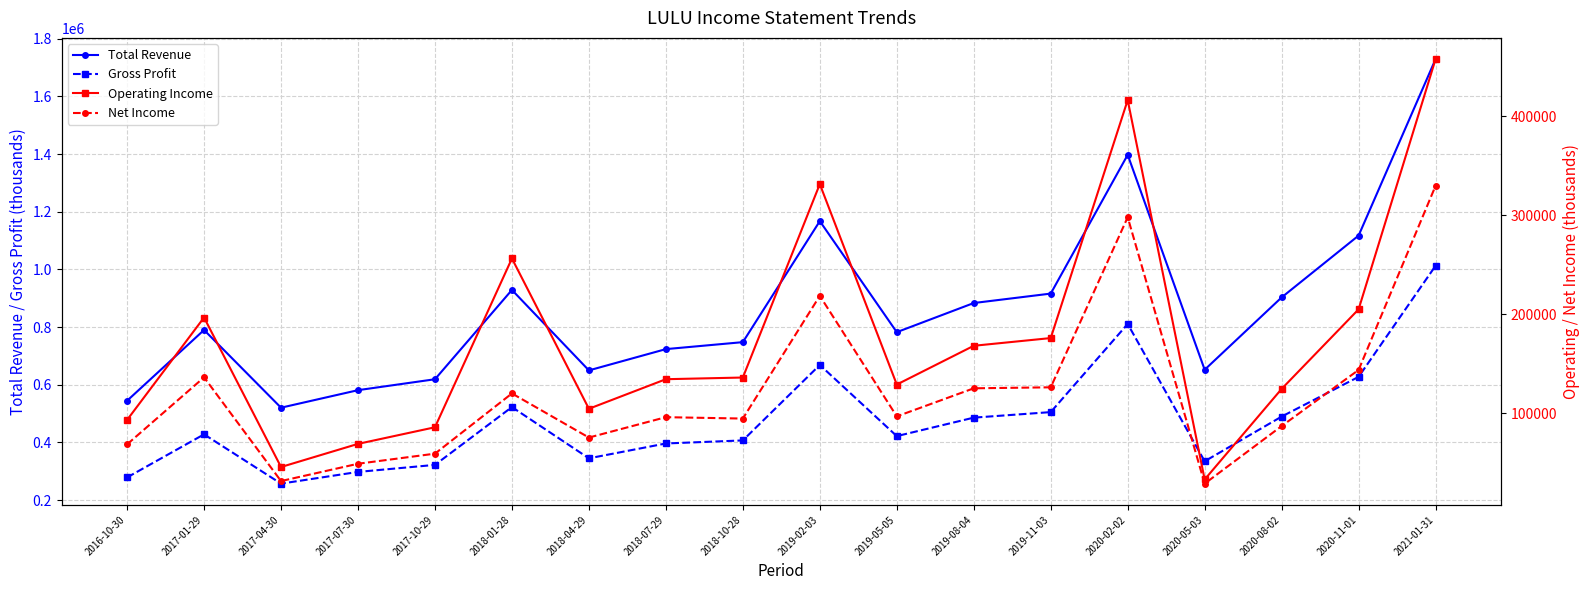

The Operating Income series shows 281997 at 2021-01-31. True or false?

False